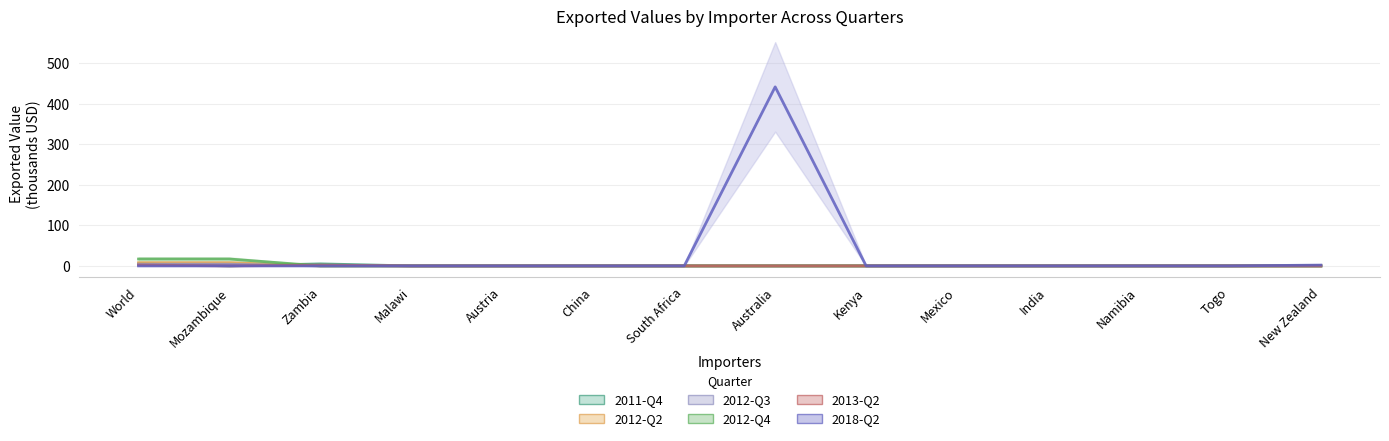

True or false: Exported value in 2018-Q2 and Exported value in 2011-Q4 intersect in this chart.

False